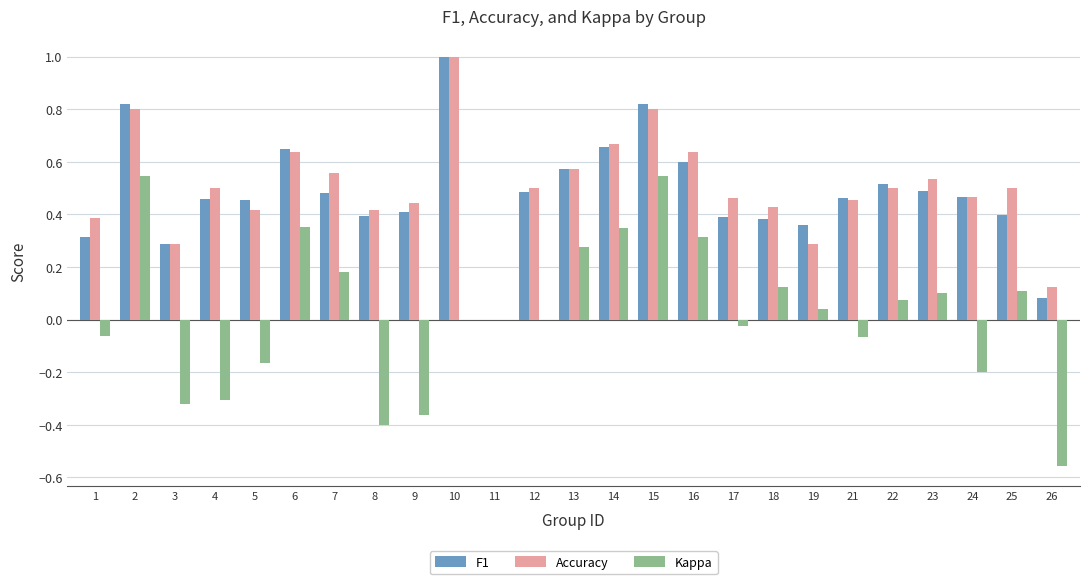

Count the number of categories in the chart.

25